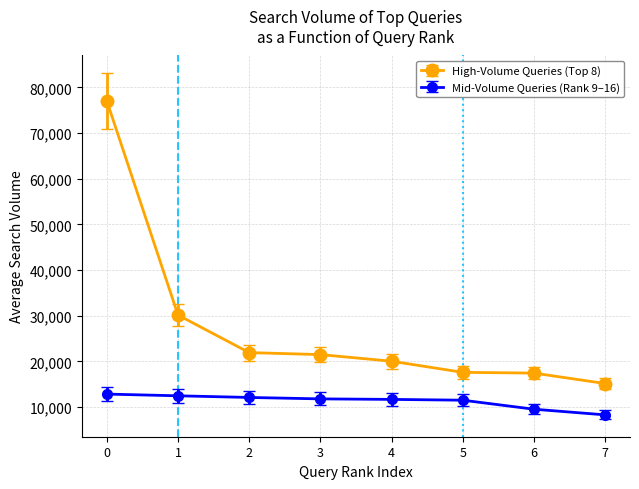

What are all the series names shown in the legend?

High-Volume Queries (Top 8), Mid-Volume Queries (Rank 9–16)